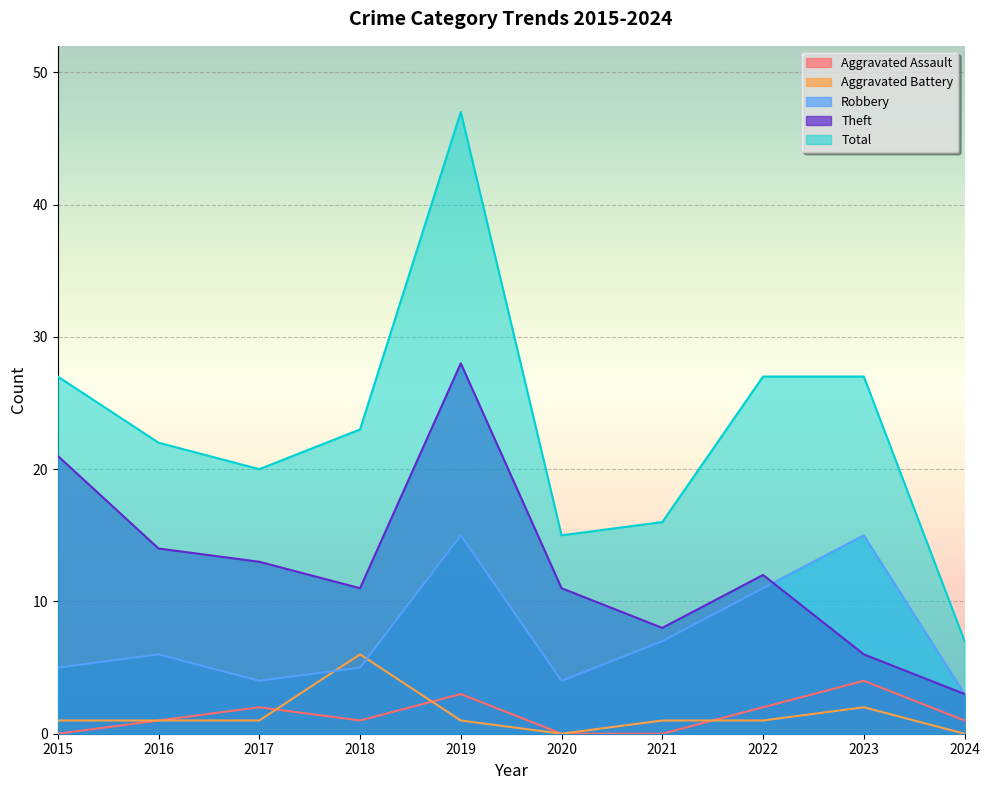

List the series in order of their peak value, lowest first.

Aggravated Assault, Aggravated Battery, Robbery, Theft, Total